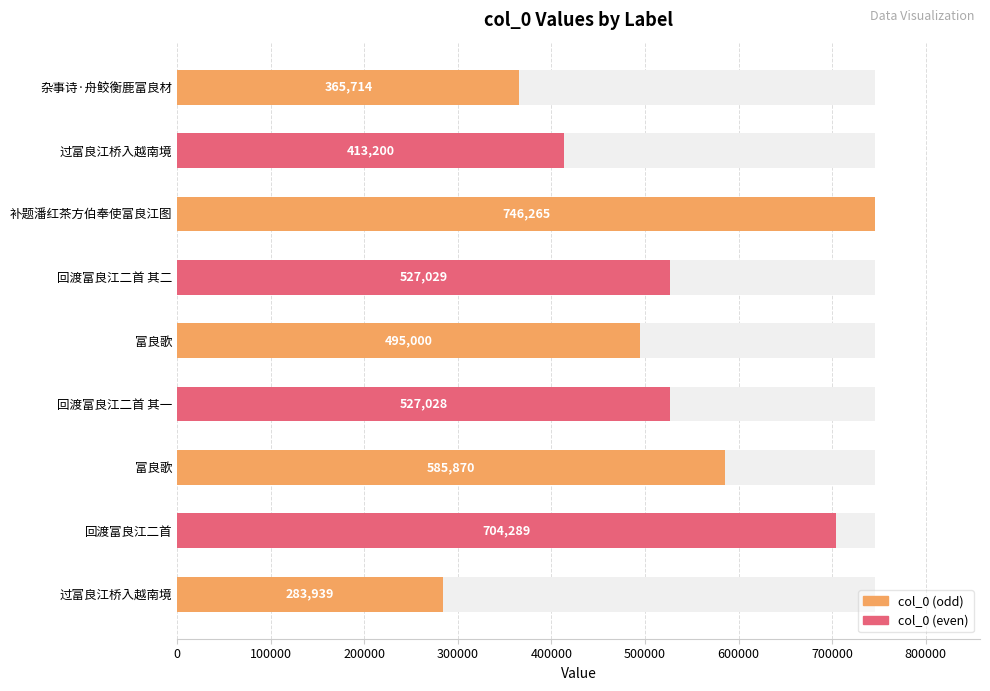

Reading right to left, list all the values displayed in this chart.

283939	704289	585870	527028	495000	527029	746265	413200	365714